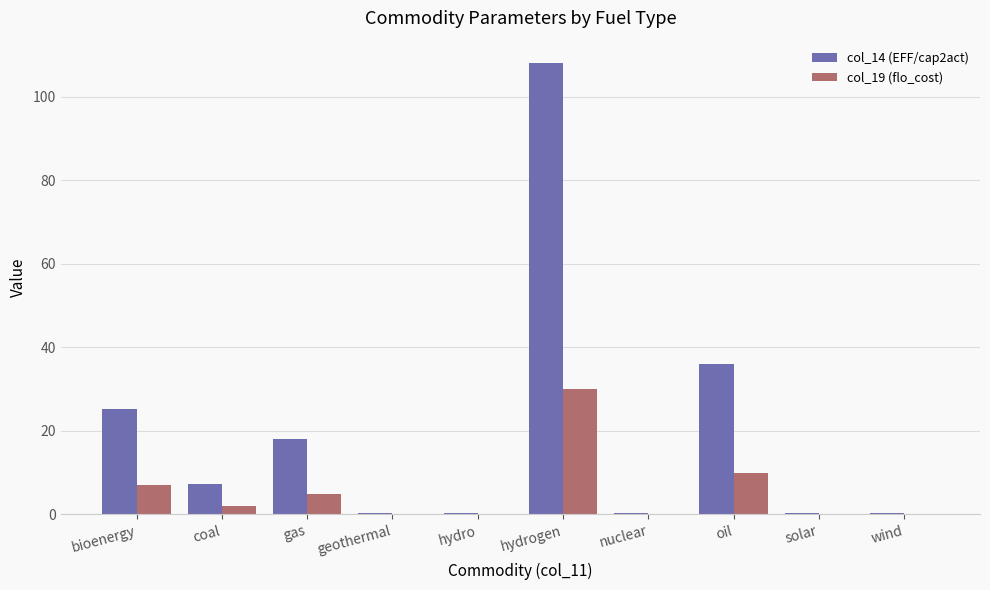

What is the spread (max minus min) of values at hydrogen?

78.0